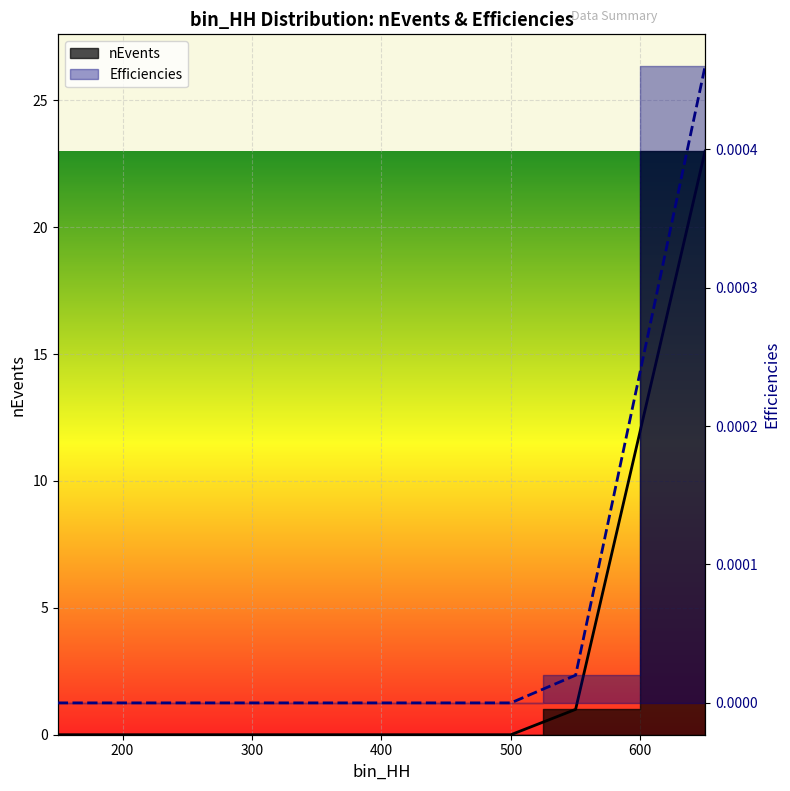

Rank the series by their average value, from lowest to highest.

Efficiencies, nEvents